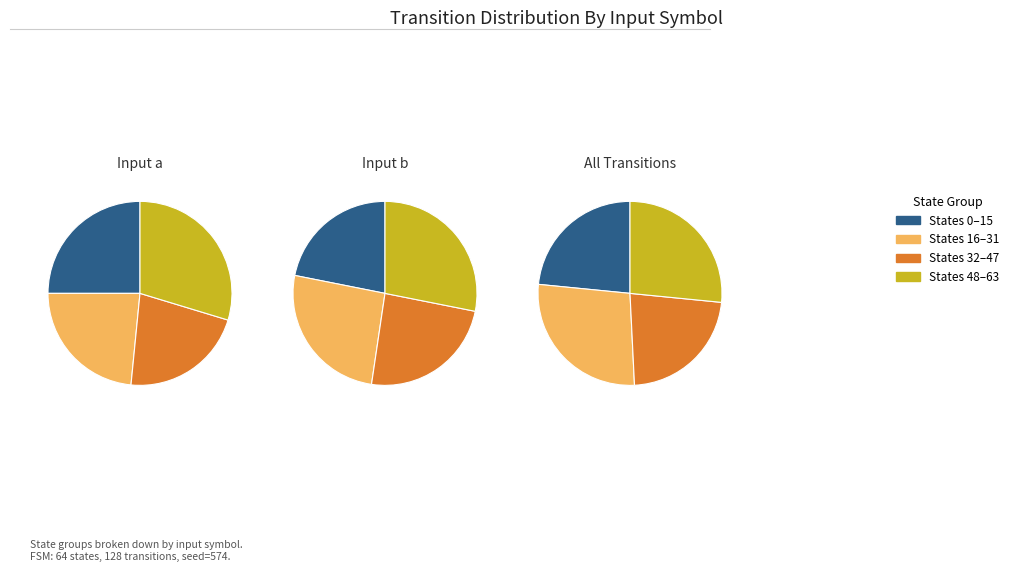

Does a->1 represent more than half of the total?

No